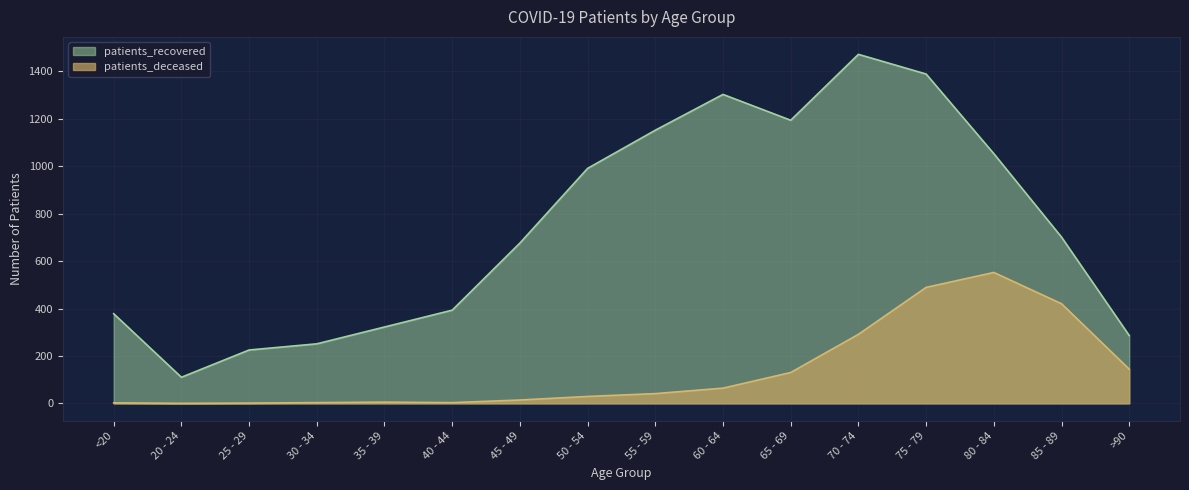

How many lines are shown in the chart?

2